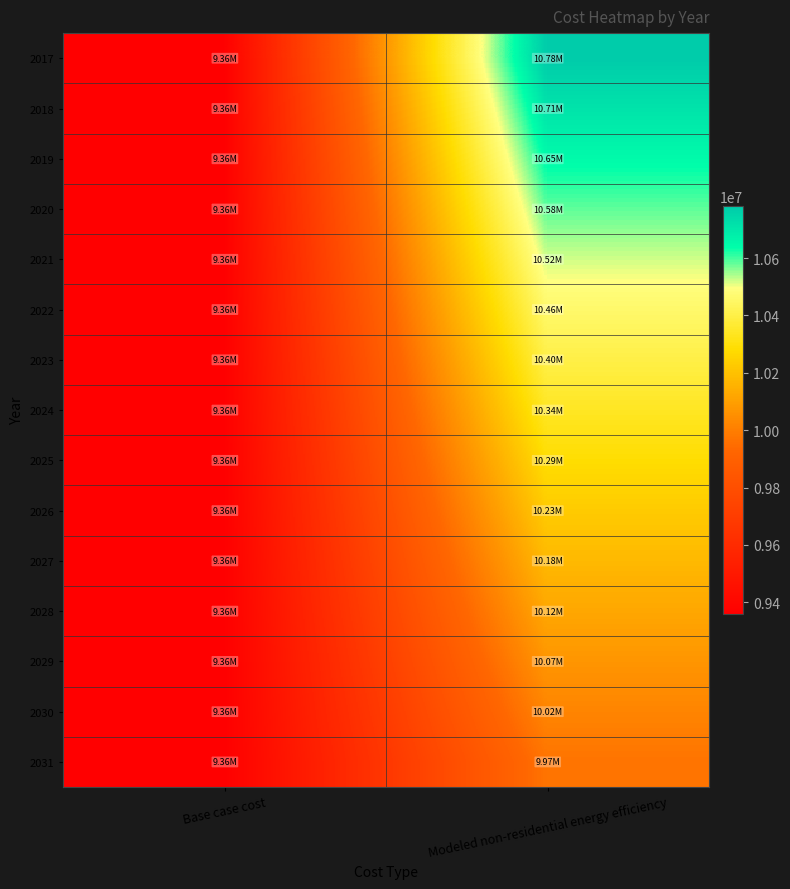

How many series are shown in this chart?

15